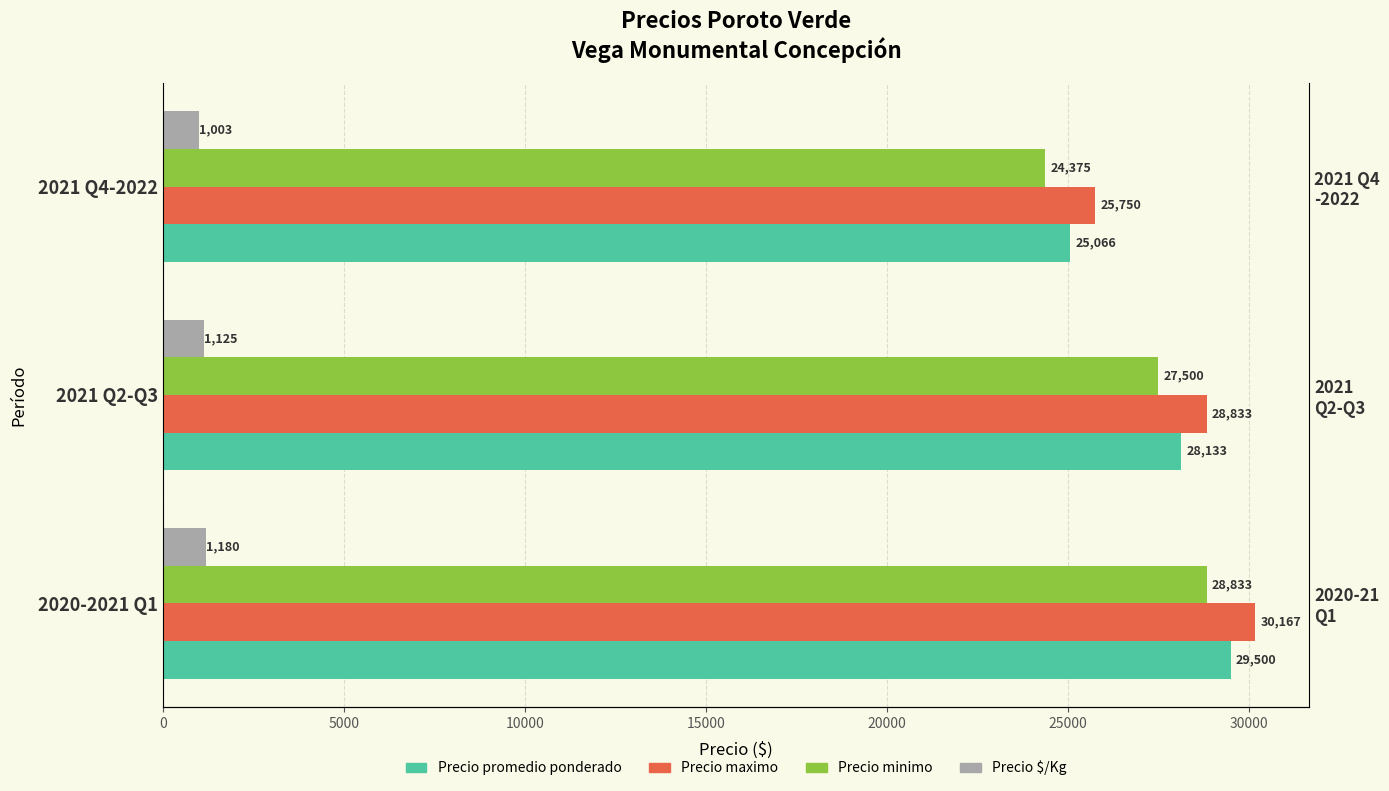

What is the smallest value displayed?

1003